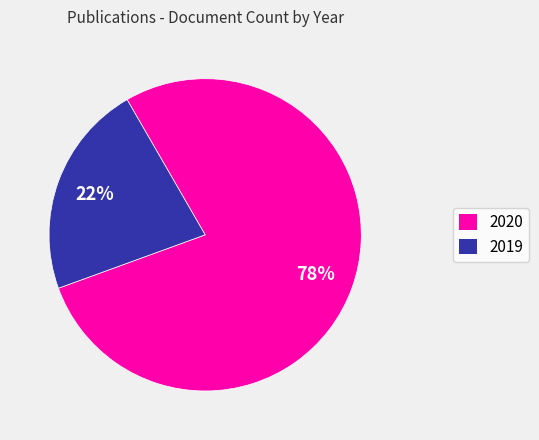

True or false: 2019 accounts for 28% of the total.

False